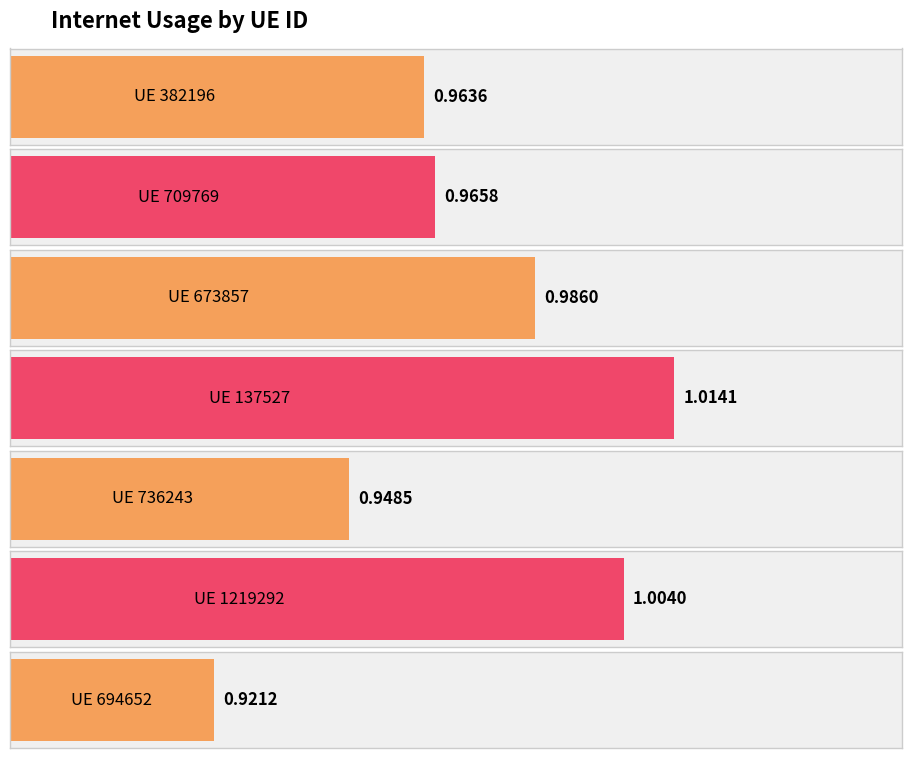

Count the number of data series in this chart.

1